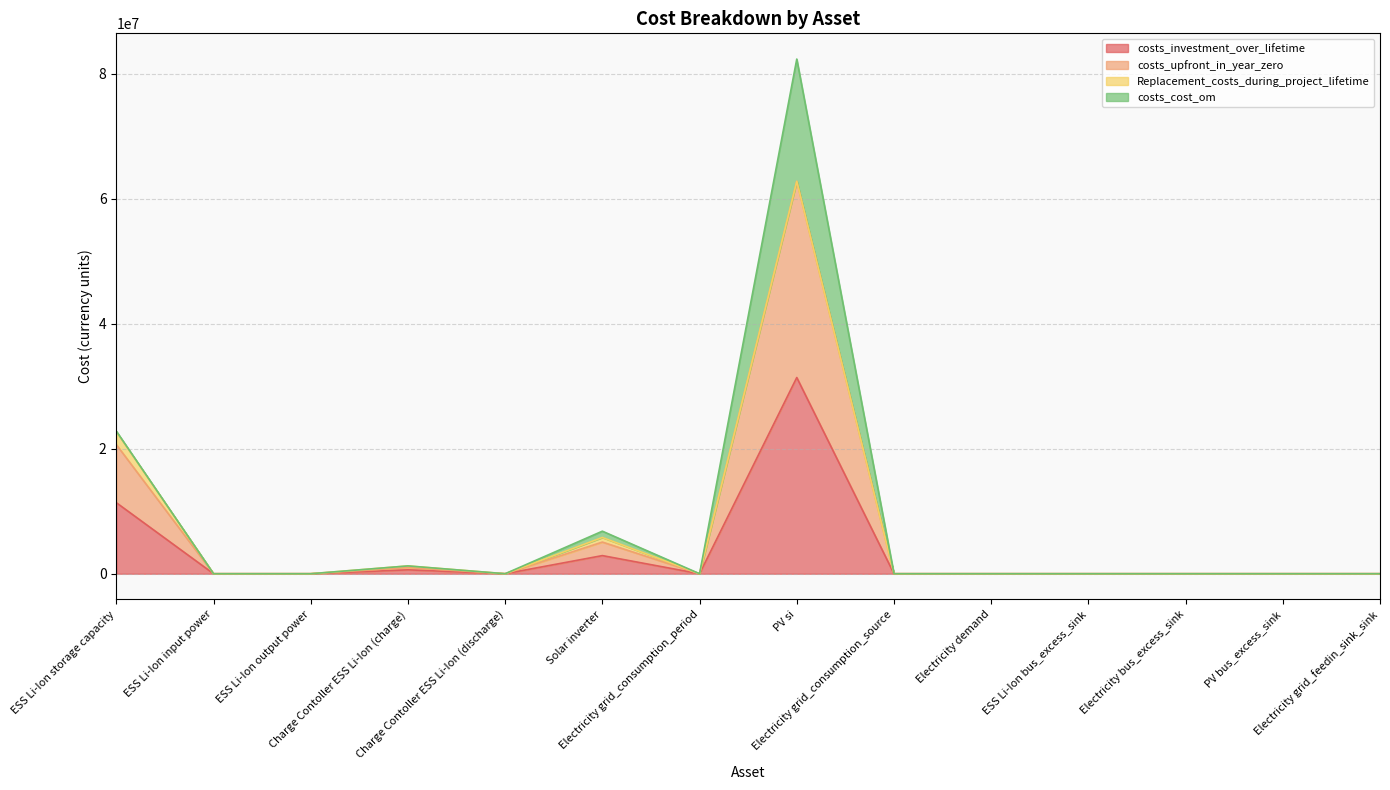

True or false: costs_investment_over_lifetime and costs_upfront_in_year_zero intersect in this chart.

False